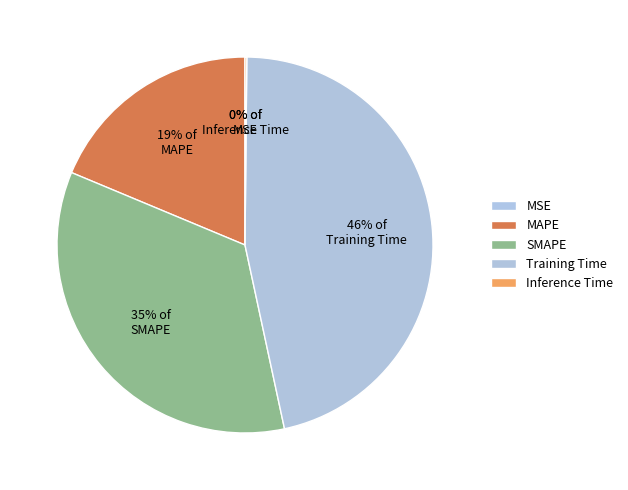

Which slice is the largest?

Training Time